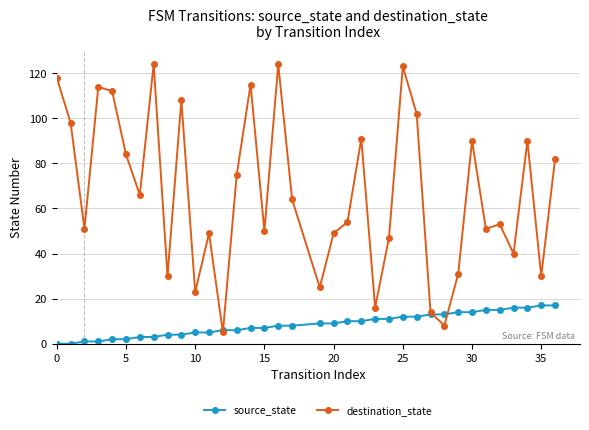

What is the greatest value displayed?

124